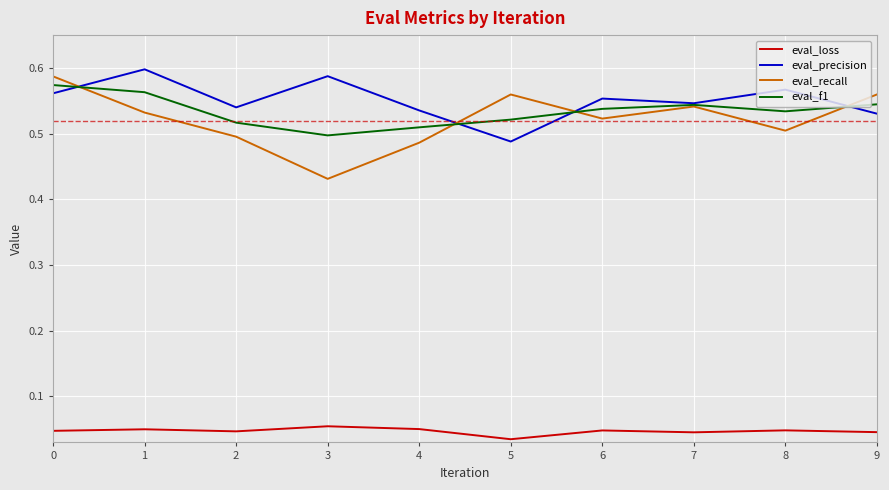

Is the value of eval_loss at 1 greater than the value of eval_recall at 0?

No